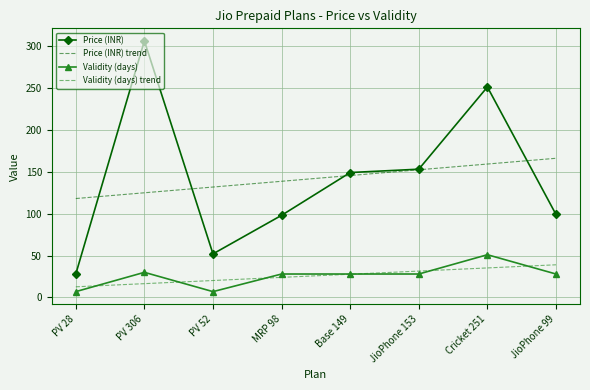

Between MRP 98 and Base 149, which series saw the biggest shift?

Price (INR)